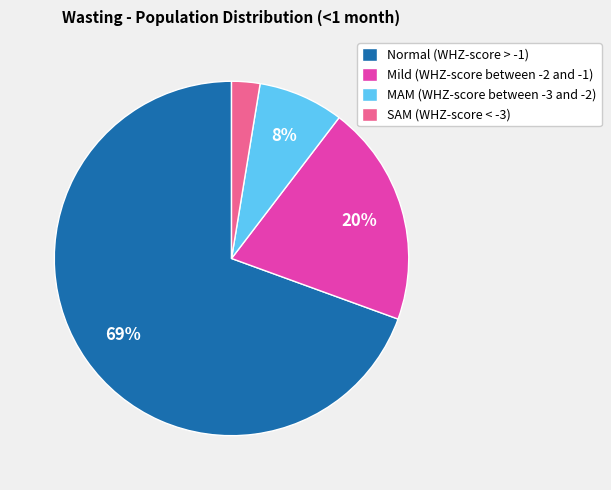

Which slice is the largest?

Normal (WHZ-score > -1)